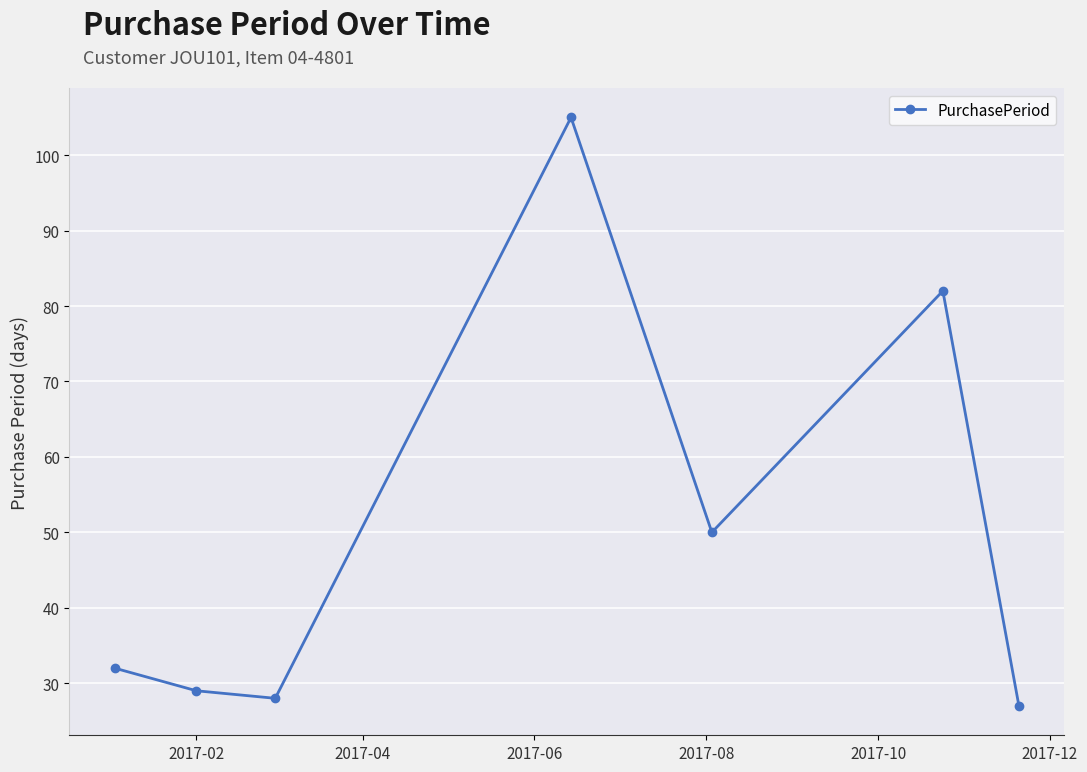

What is the difference between the second highest and minimum values?

55